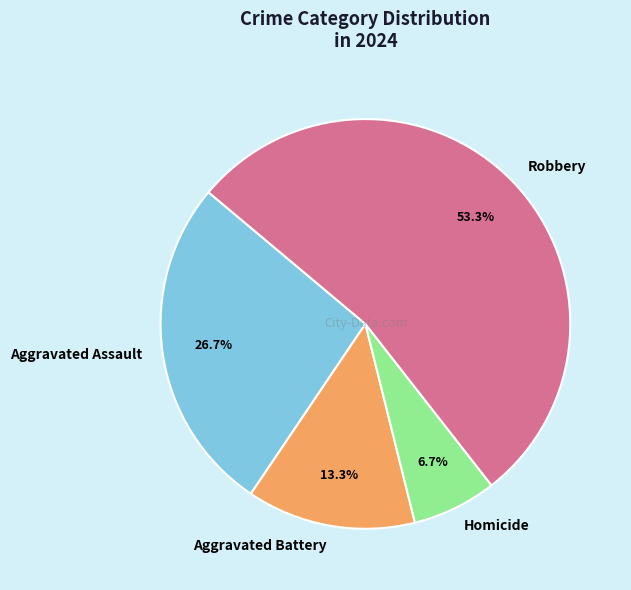

Do Aggravated Assault and Homicide together represent more than half of the pie?

No